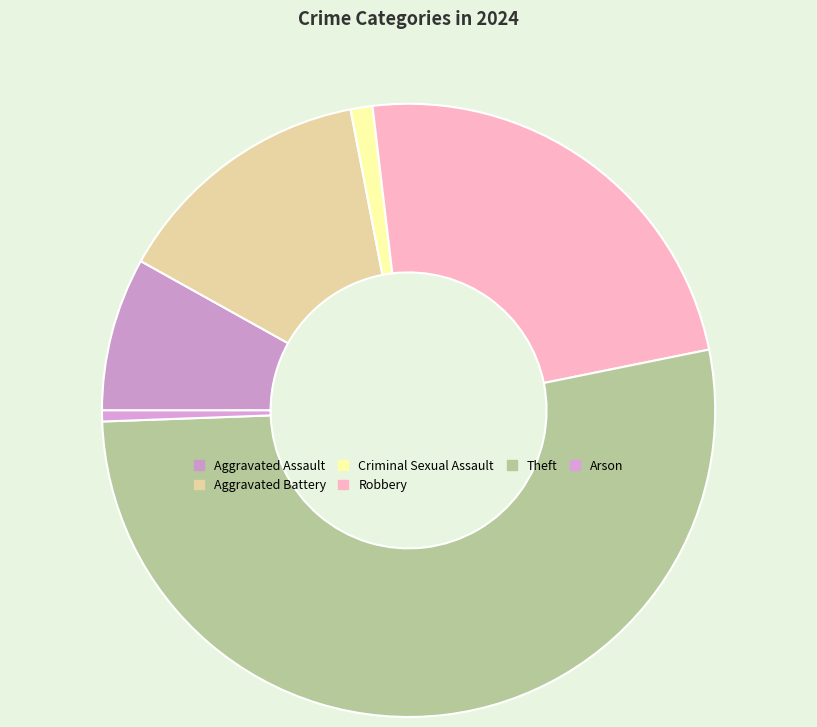

To the nearest percent, what is the combined percentage of Aggravated Battery and Theft?

66%